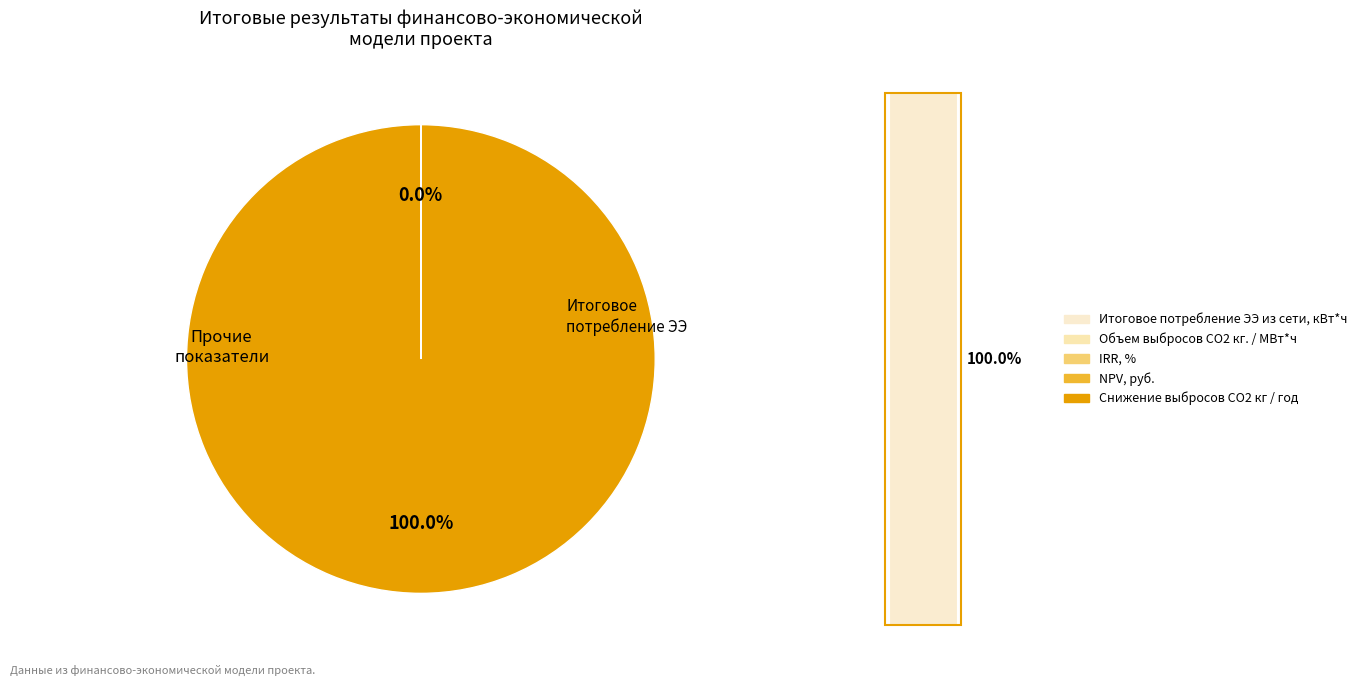

Is Итоговое потребление ЭЭ из сети, кВт*ч the majority of the pie?

Yes